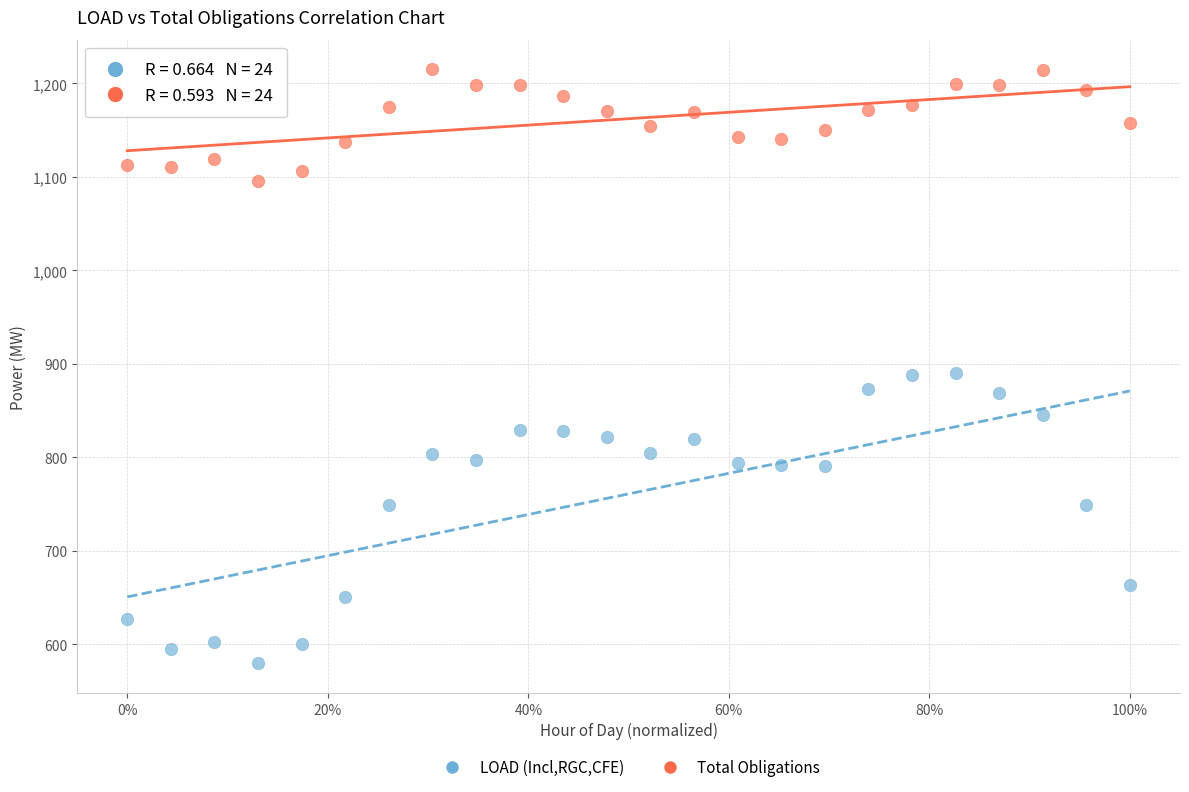

Across all data points, what is the range of Y values (max minus min)?

635